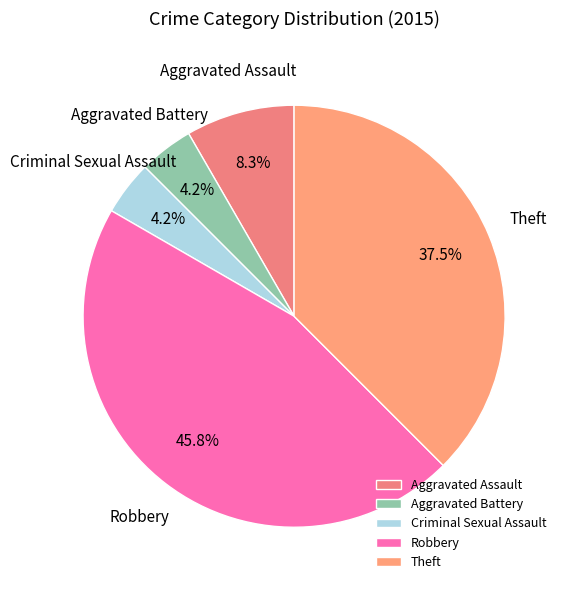

Which has a higher value, Aggravated Battery or Robbery?

Robbery